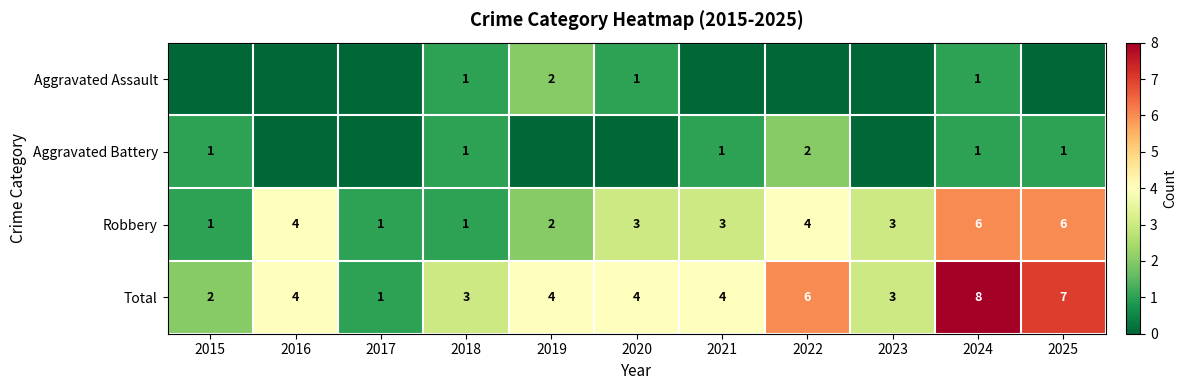

True or false: Aggravated Assault has a value of 3 at 2019.

False